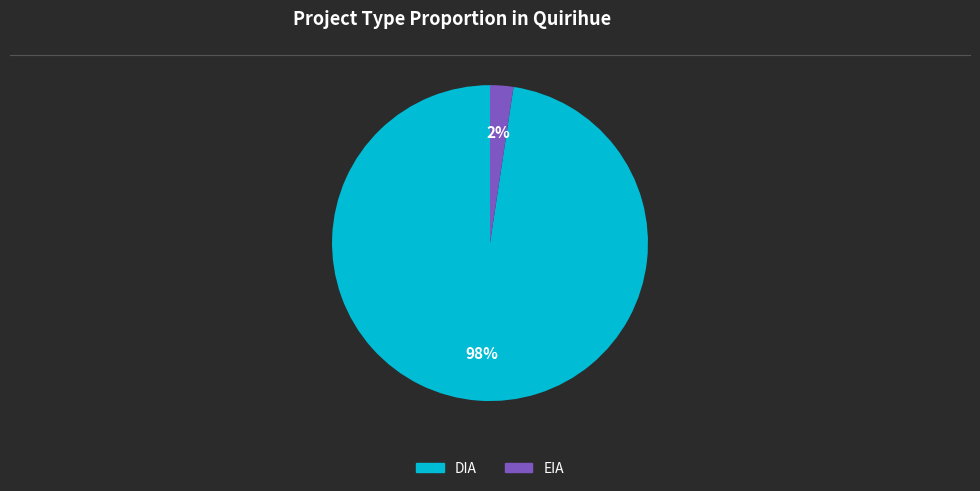

Is the sum of DIA and EIA greater than half?

Yes